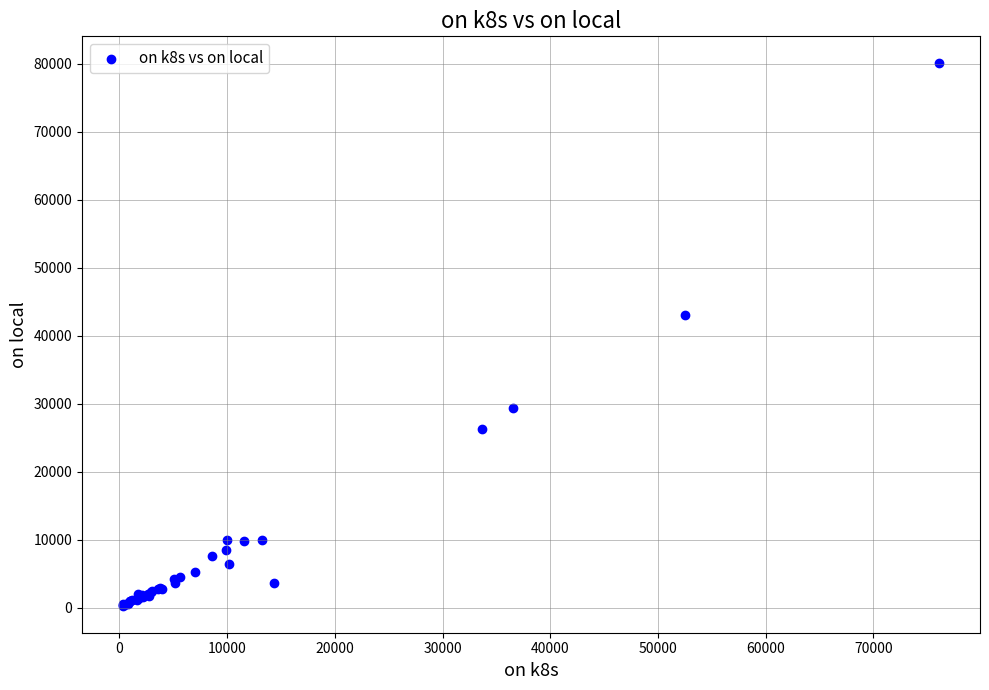

What Y value in the scatter plot is closest to 40174?

42975